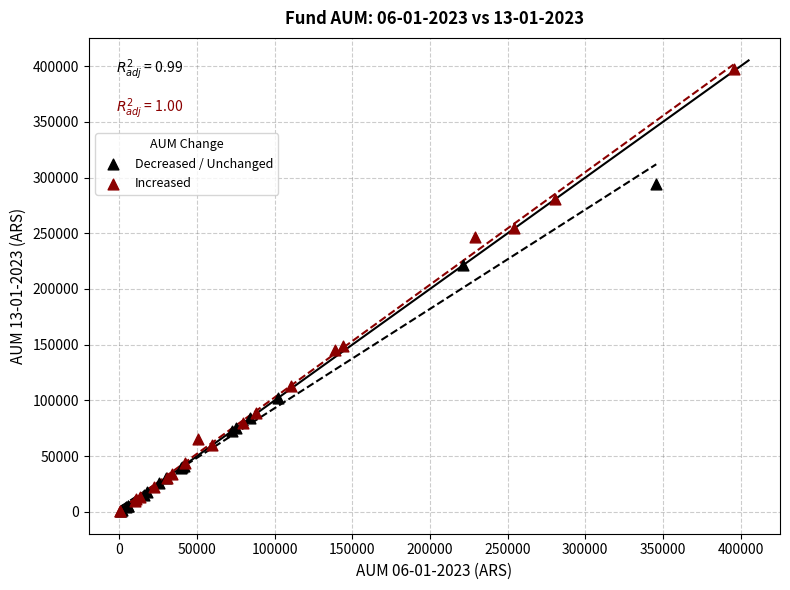

Which series reaches the maximum Y coordinate?

Increased